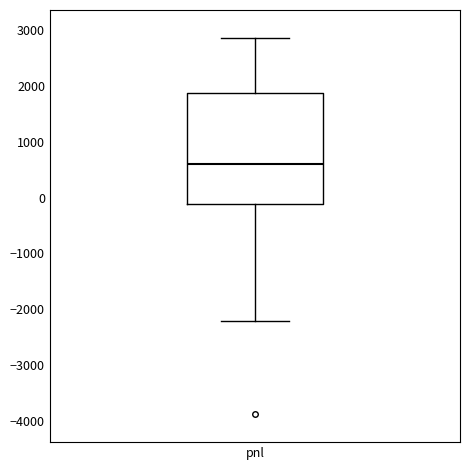

Read this box plot against the y-axis: the position of the median line, the range covered by the box, and the ends of both whiskers. The values are not printed on the chart, so give them approximately, as read against the axis.

median 600, box -100 to 1900, whiskers -2200 to 2900